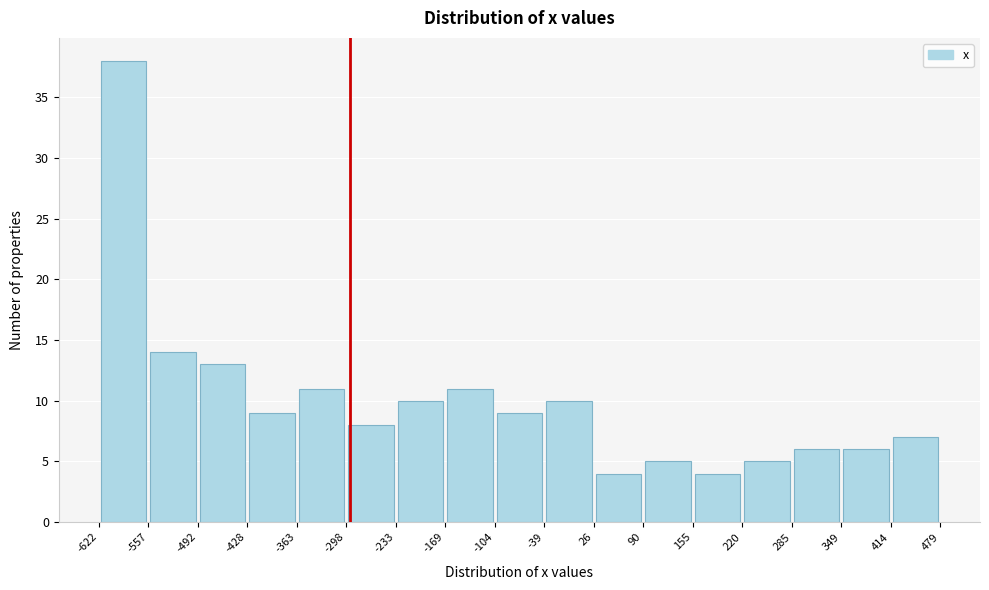

How tall is the bar that spans -169 to -104 on the x-axis? The values are not printed on the chart, so give them approximately, as read against the axis.

11